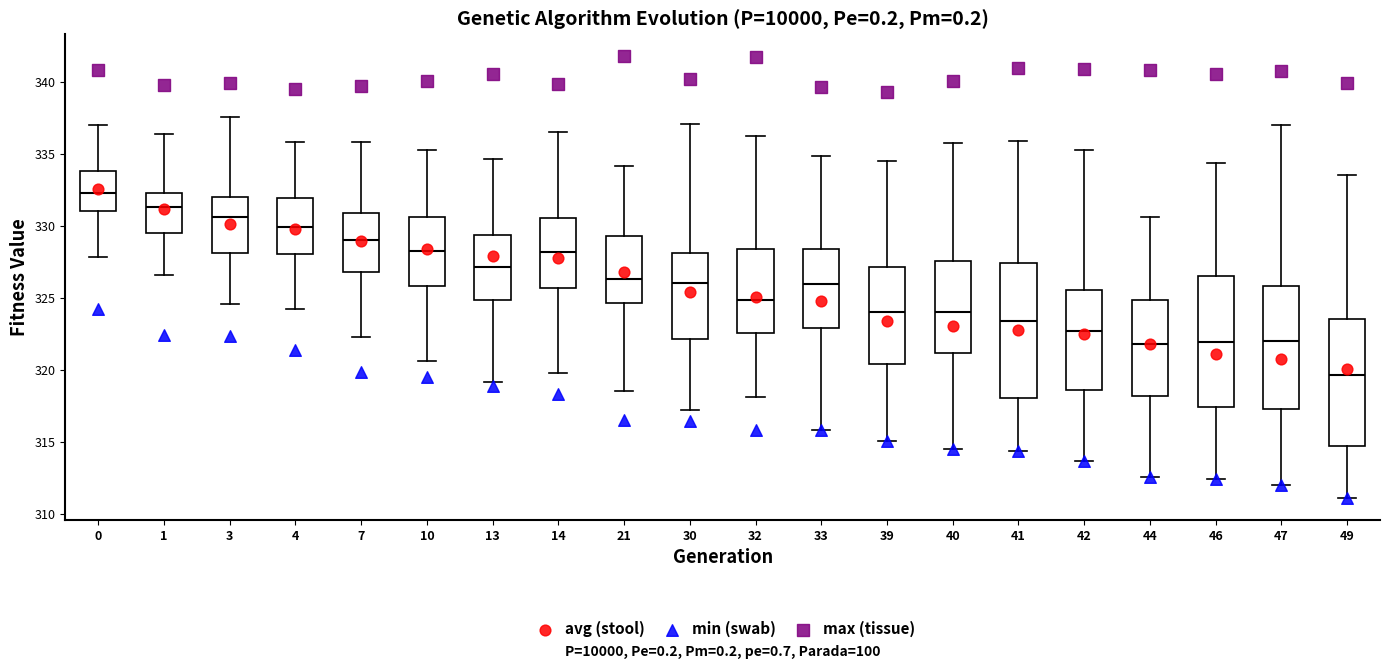

Reading left to right, read every box against the y-axis: the position of its median line, the range the box covers, and the ends of its whiskers. The values are not printed on the chart, so give them approximately, as read against the axis.

0: median 332.5, box 331.0 to 334.0, whiskers 328.0 to 337.0
1: median 331.5, box 329.5 to 332.5, whiskers 326.5 to 336.5
3: median 330.5, box 328.0 to 332.0, whiskers 324.5 to 337.5
4: median 330.0, box 328.0 to 332.0, whiskers 324.0 to 336.0
7: median 329.0, box 327.0 to 331.0, whiskers 322.5 to 336.0
10: median 328.0, box 326.0 to 330.5, whiskers 320.5 to 335.5
13: median 327.0, box 325.0 to 329.5, whiskers 319.0 to 334.5
14: median 328.0, box 325.5 to 330.5, whiskers 320.0 to 336.5
21: median 326.5, box 324.5 to 329.5, whiskers 318.5 to 334.0
30: median 326.0, box 322.0 to 328.0, whiskers 317.0 to 337.0
32: median 325.0, box 322.5 to 328.5, whiskers 318.0 to 336.5
33: median 326.0, box 323.0 to 328.5, whiskers 316.0 to 335.0
39: median 324.0, box 320.5 to 327.0, whiskers 315.0 to 334.5
40: median 324.0, box 321.0 to 327.5, whiskers 314.5 to 335.5
41: median 323.5, box 318.0 to 327.5, whiskers 314.5 to 336.0
42: median 322.5, box 318.5 to 325.5, whiskers 313.5 to 335.5
44: median 322.0, box 318.0 to 325.0, whiskers 312.5 to 330.5
46: median 322.0, box 317.5 to 326.5, whiskers 312.5 to 334.5
47: median 322.0, box 317.5 to 326.0, whiskers 312.0 to 337.0
49: median 319.5, box 314.5 to 323.5, whiskers 311.0 to 333.5